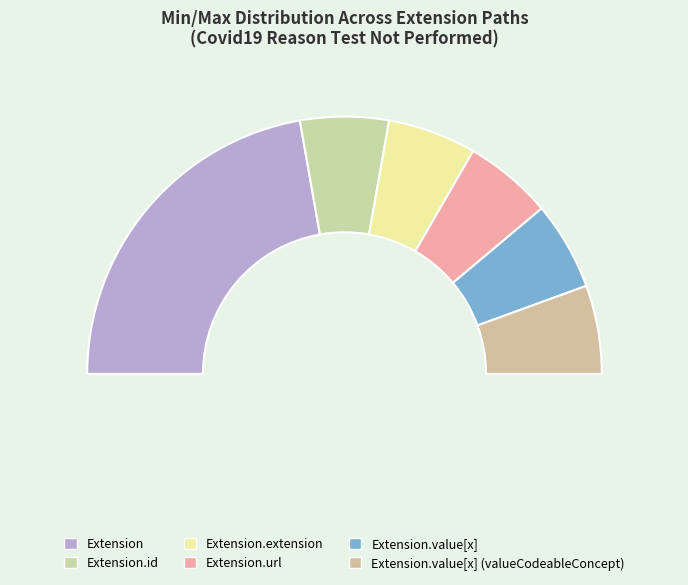

Does Extension.extension account for over 50% of the chart?

Yes